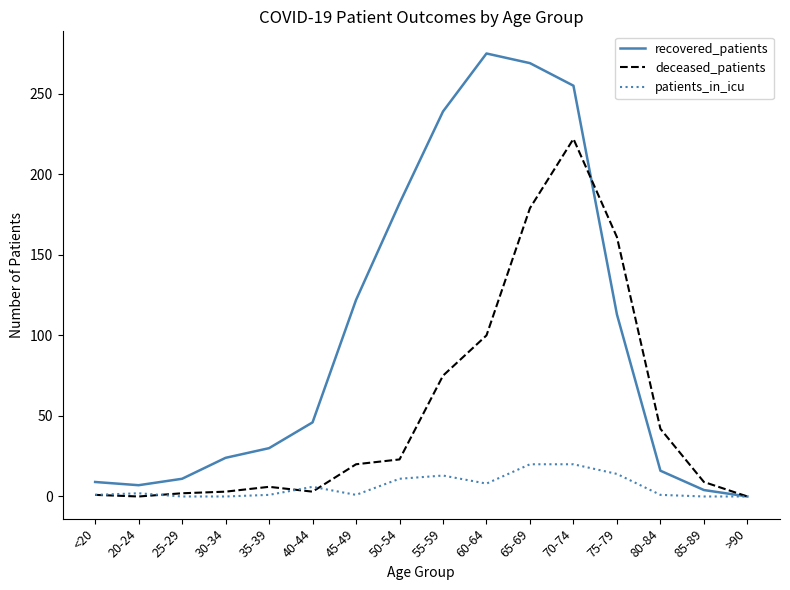

At 65-69, list the series in order from largest to smallest.

recovered_patients, deceased_patients, patients_in_icu